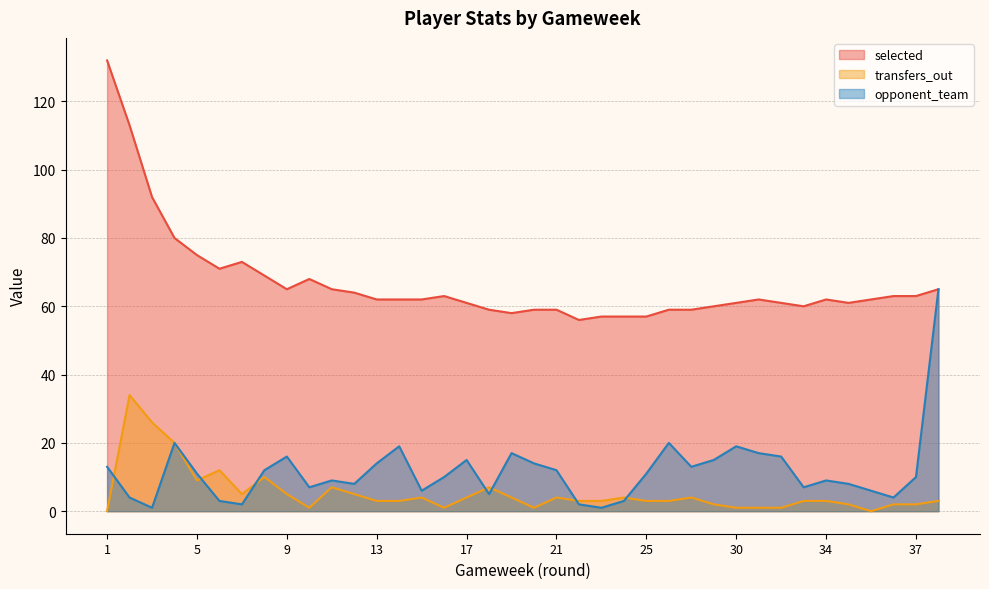

Rank the series by their maximum value, from lowest to highest.

transfers_out, opponent_team, selected